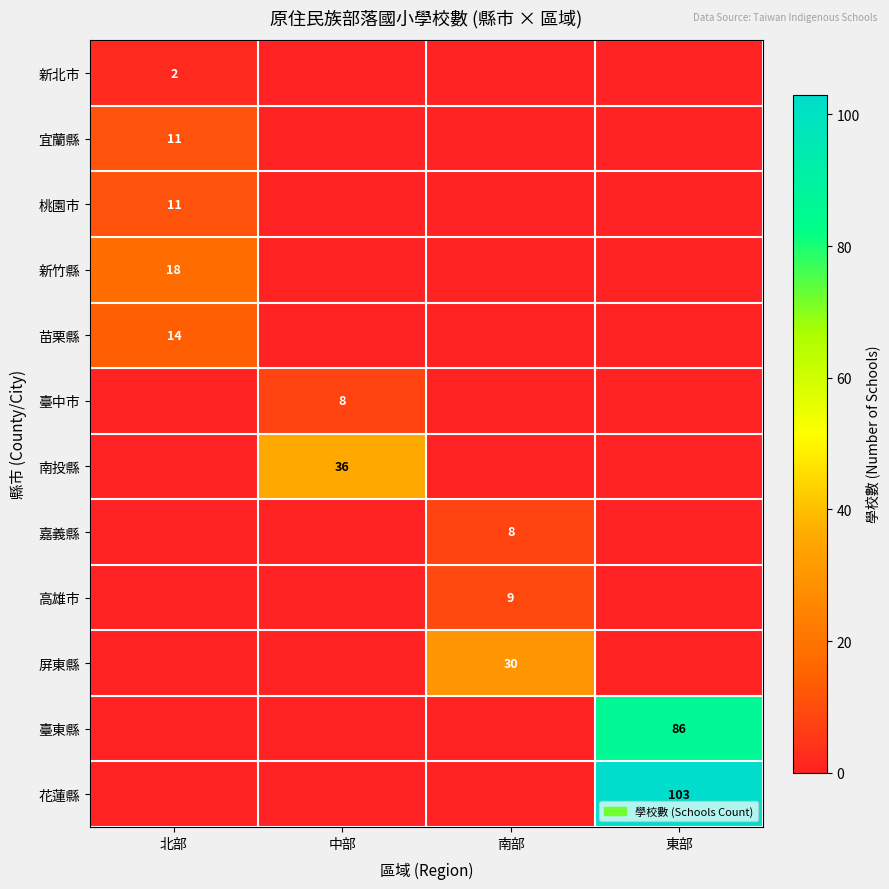

What is the total value across all series at 南部?

47